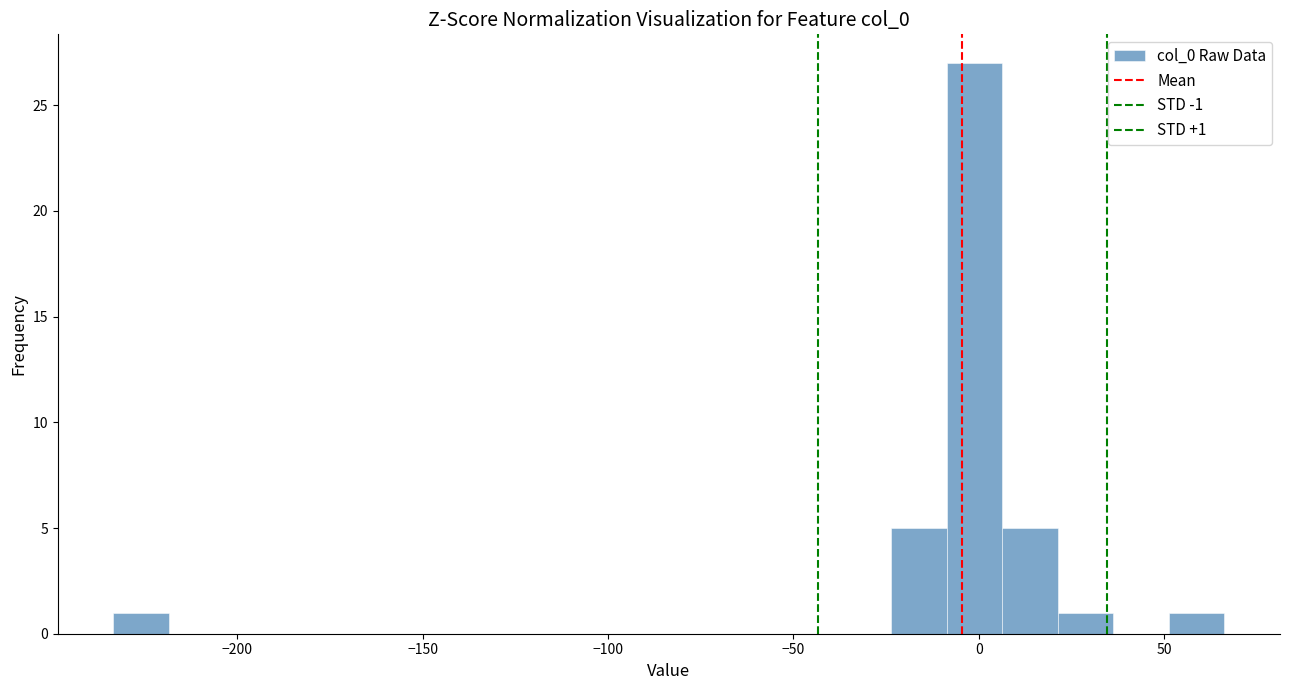

Around what value on the x-axis is the tallest bar? Give the approximate position of its centre, as read against the axis.

0